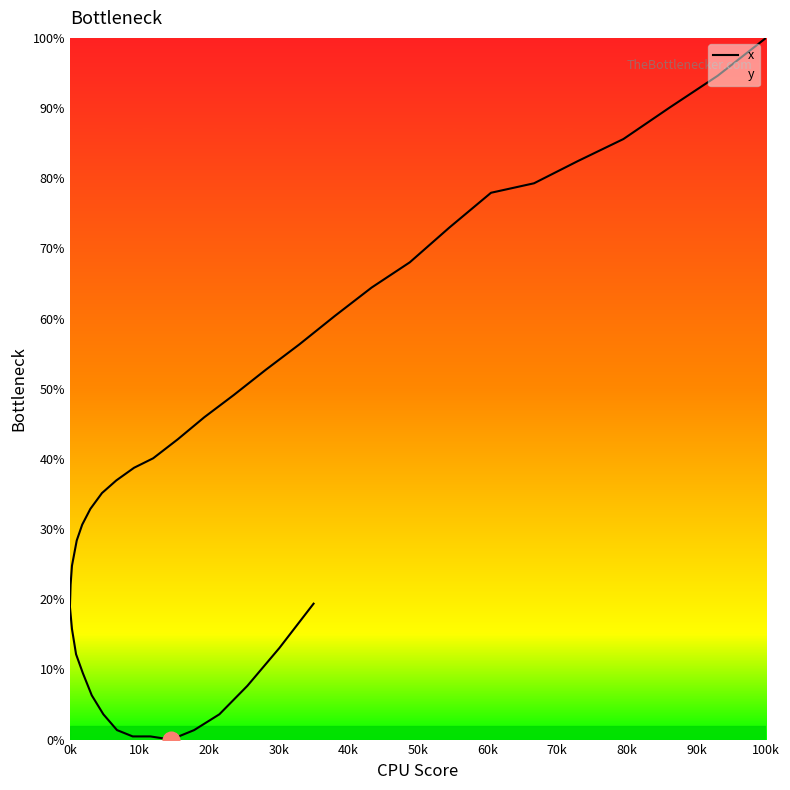

How many lines are shown in the chart?

1